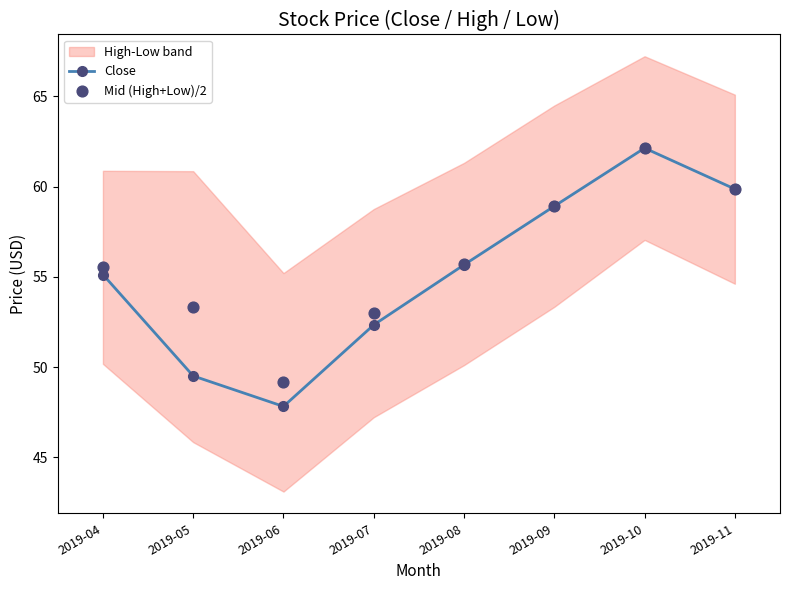

Which series has the widest spread of Y values?

Close